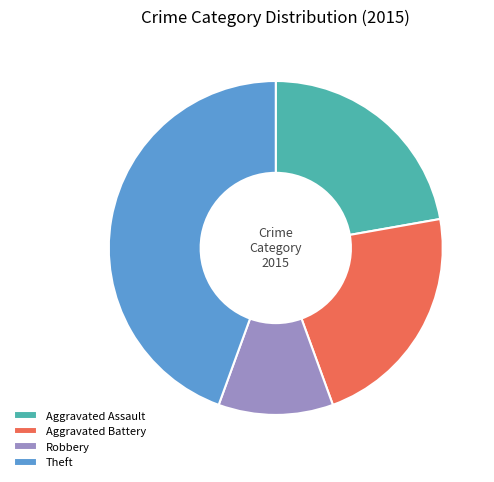

Which has a higher value, Theft or Aggravated Assault?

Theft